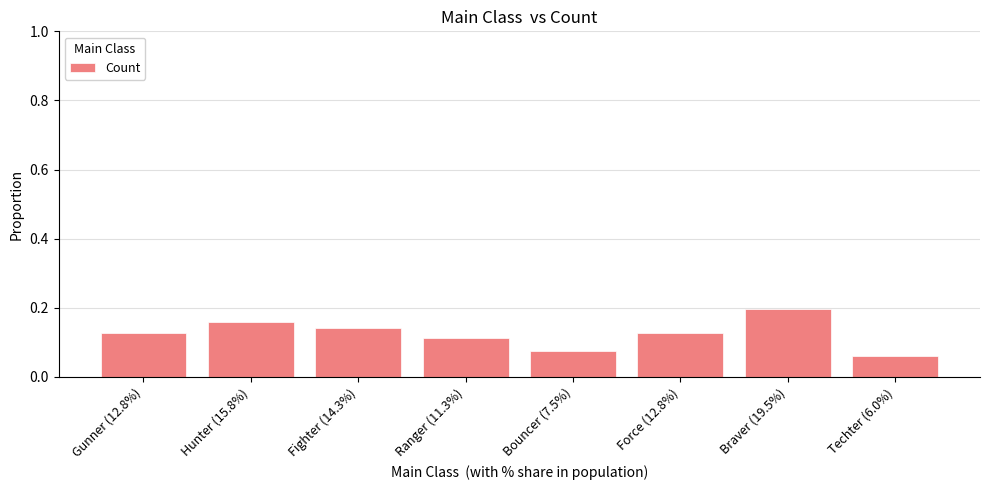

What is the change in value from Force (12.8%) to Braver (19.5%)?

+0.1